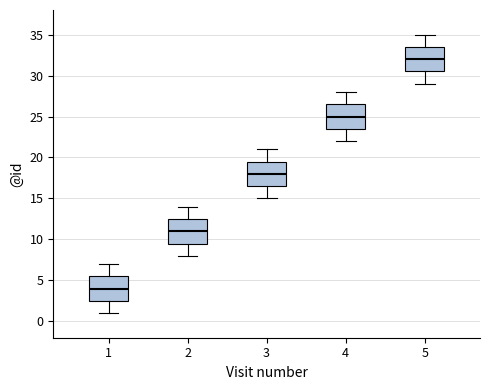

Where does the upper whisker of the box at x = 4 end on the y-axis? The values are not printed on the chart, so give them approximately, as read against the axis.

28.0